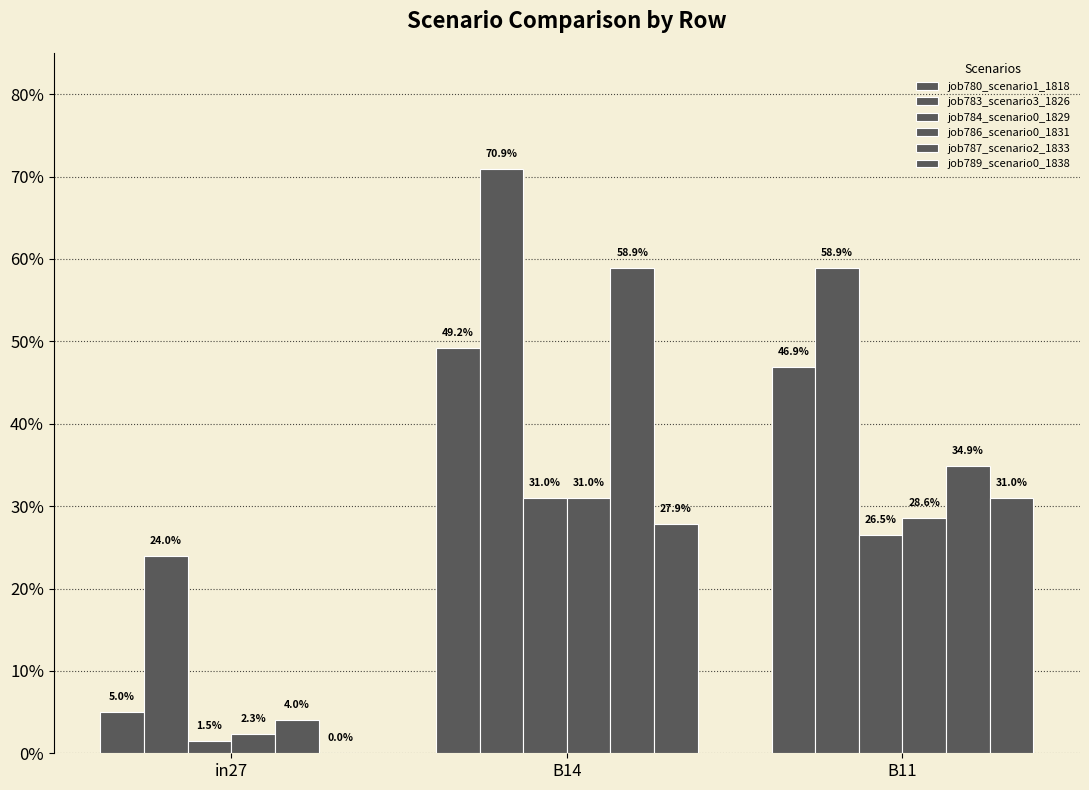

Is it true that job784_scenario0_1829 equals 0.0 at in27?

False